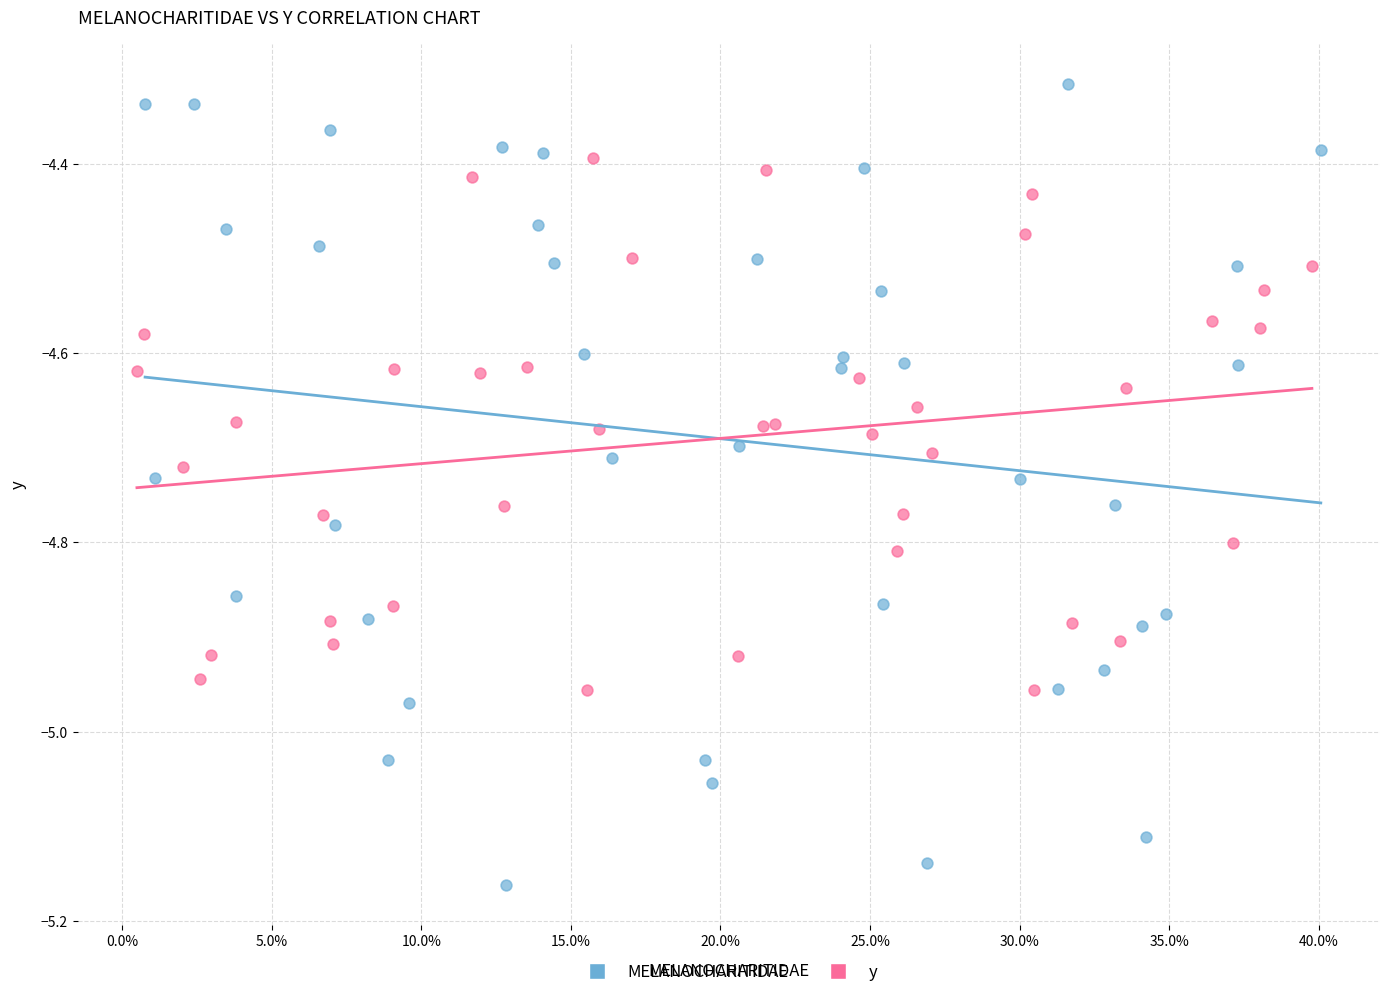

Which series contains the highest Y value?

MELANOCHARITIDAE